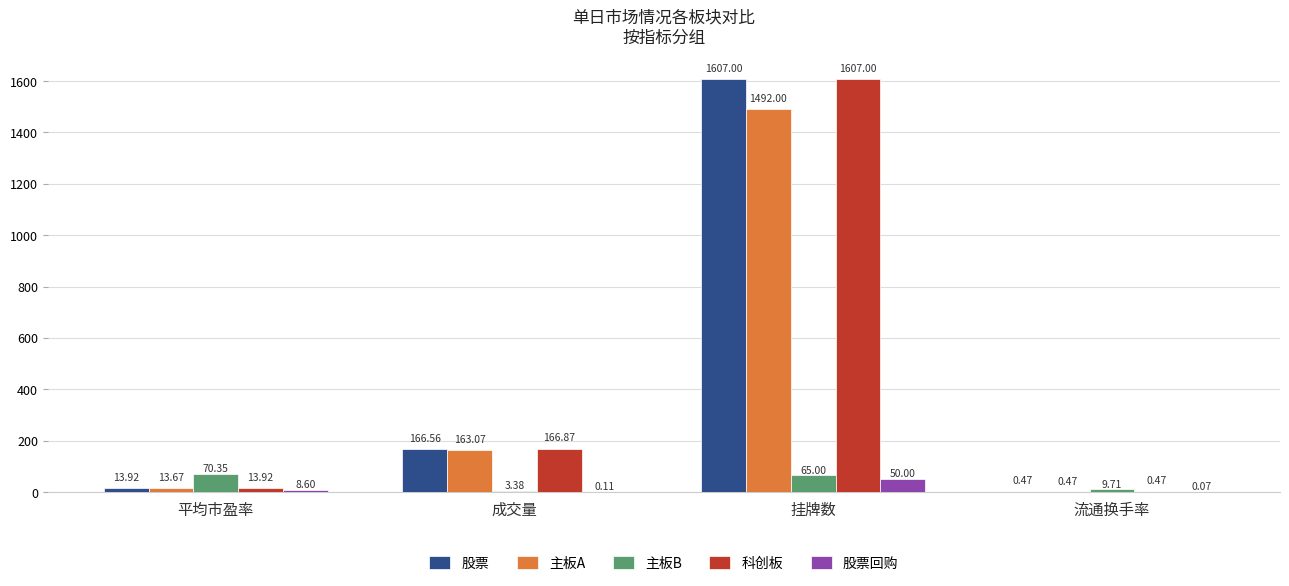

What is the maximum value shown in the chart?

1607.0